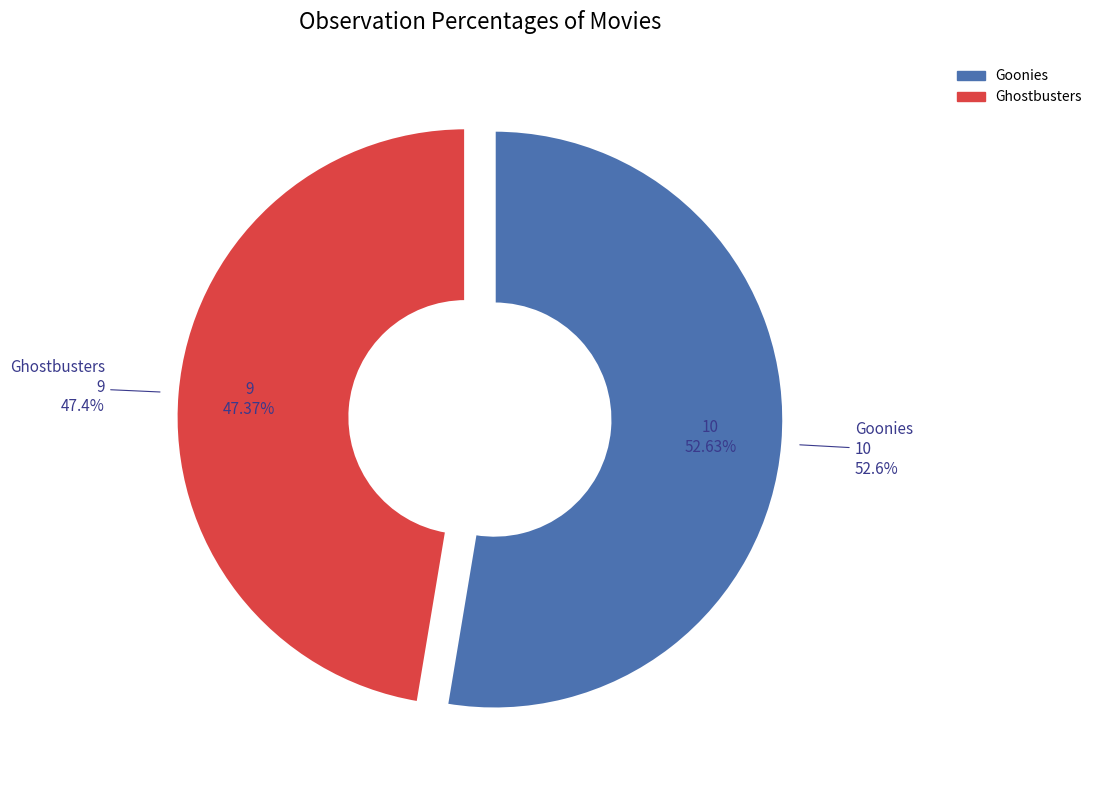

To the nearest percent, what is the difference between the Ghostbusters and Goonies slice percentages?

5%